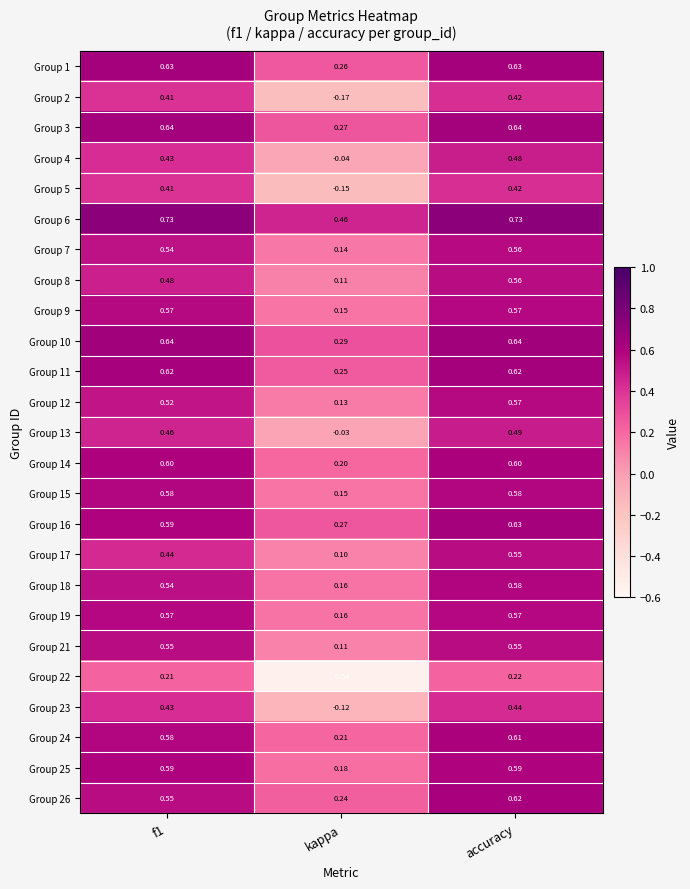

At which label is Group 15 closest to 0?

kappa